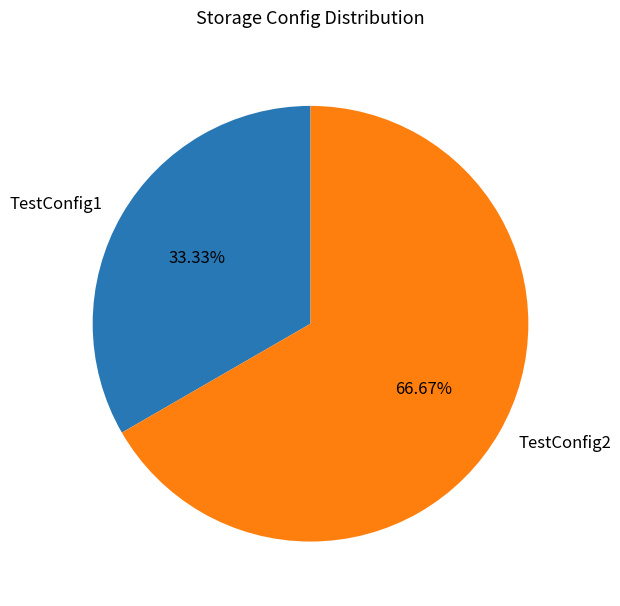

What is the majority slice?

TestConfig2